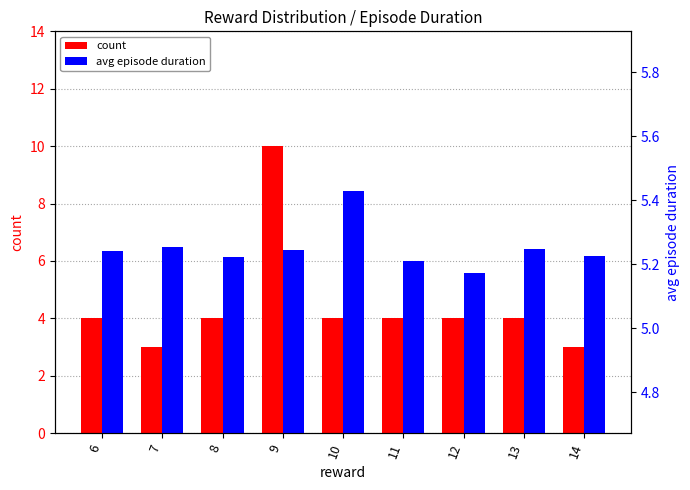

True or false: avg episode duration has a value of 9.3 at 7.

False